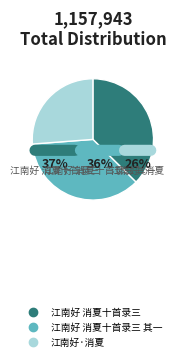

Is there any slice that represents more than half of the pie?

No